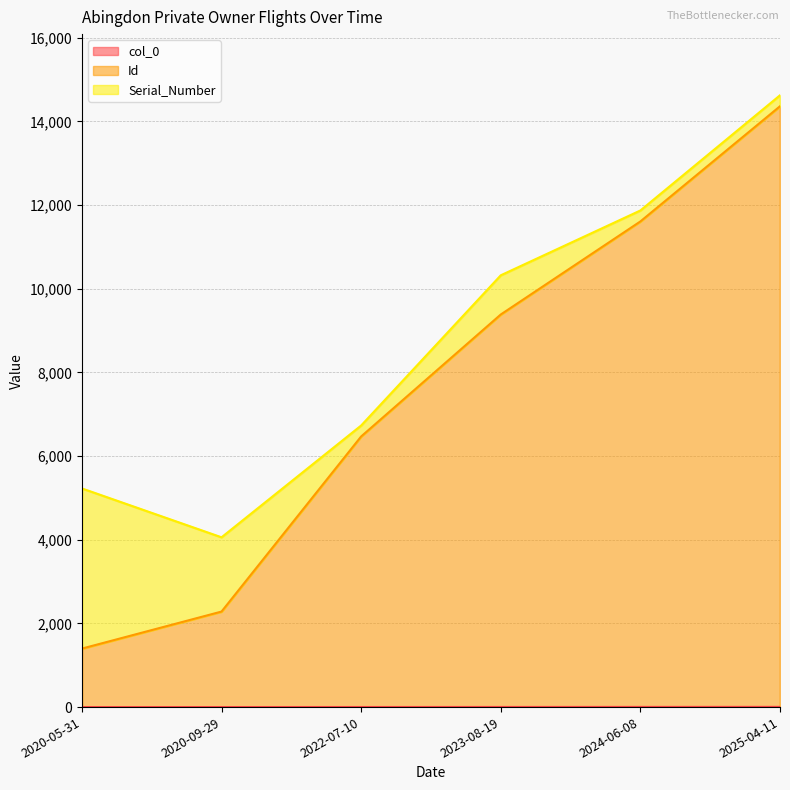

How many data points in Id are above 9383?

2